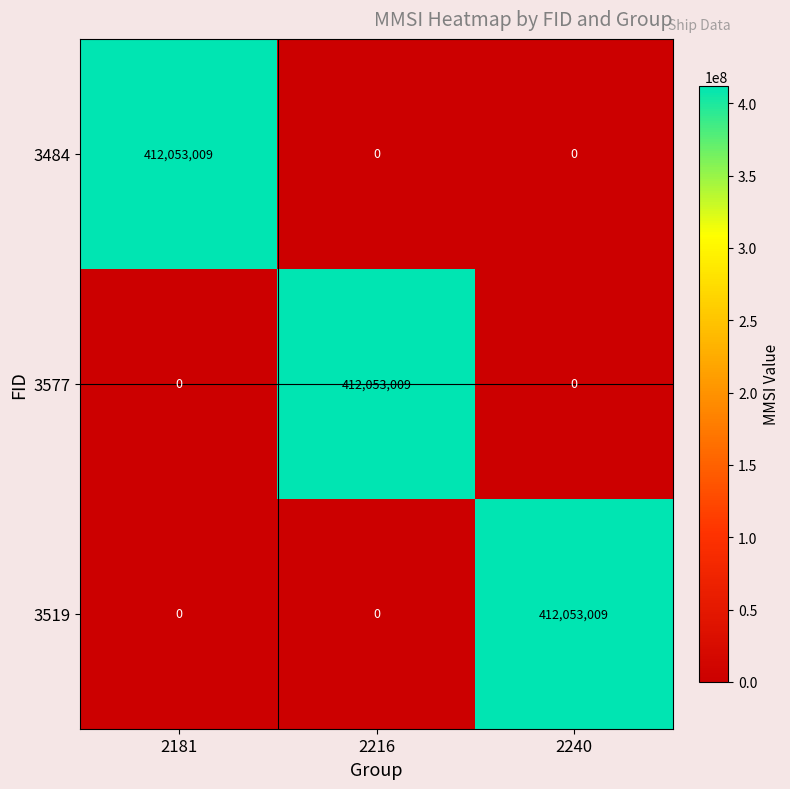

What is the difference between the maximum and minimum values in the 3484 series?

412053009